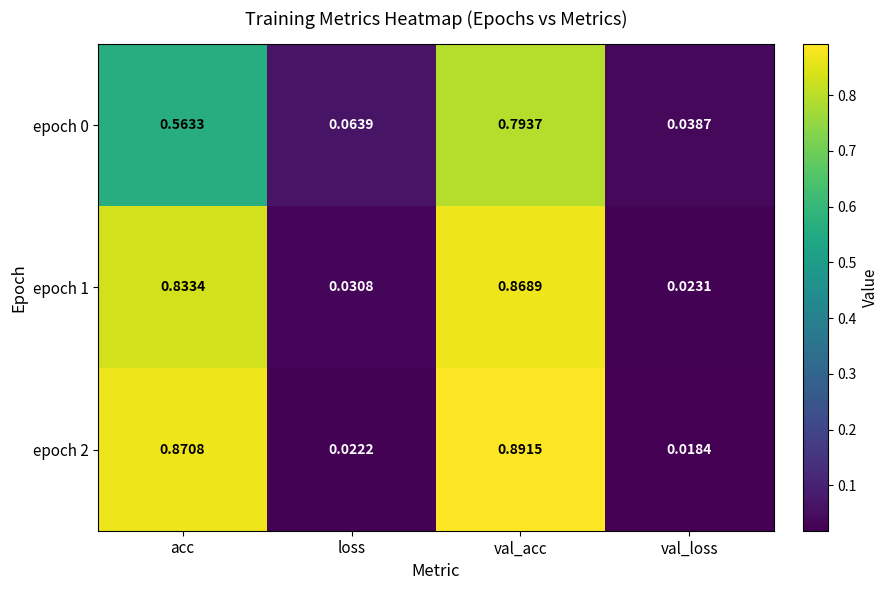

Rank the categories by epoch 1 value from highest to lowest.

val_acc, acc, loss, val_loss